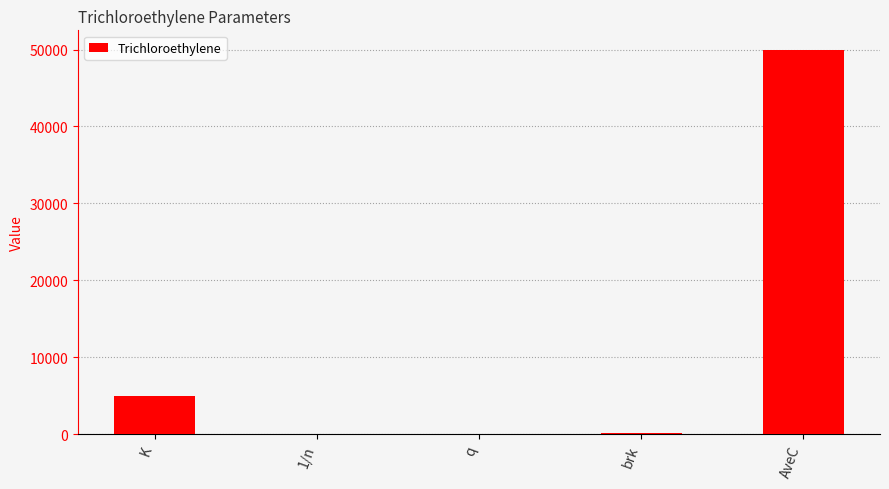

At which category does the chart reach its peak across all series?

AveC